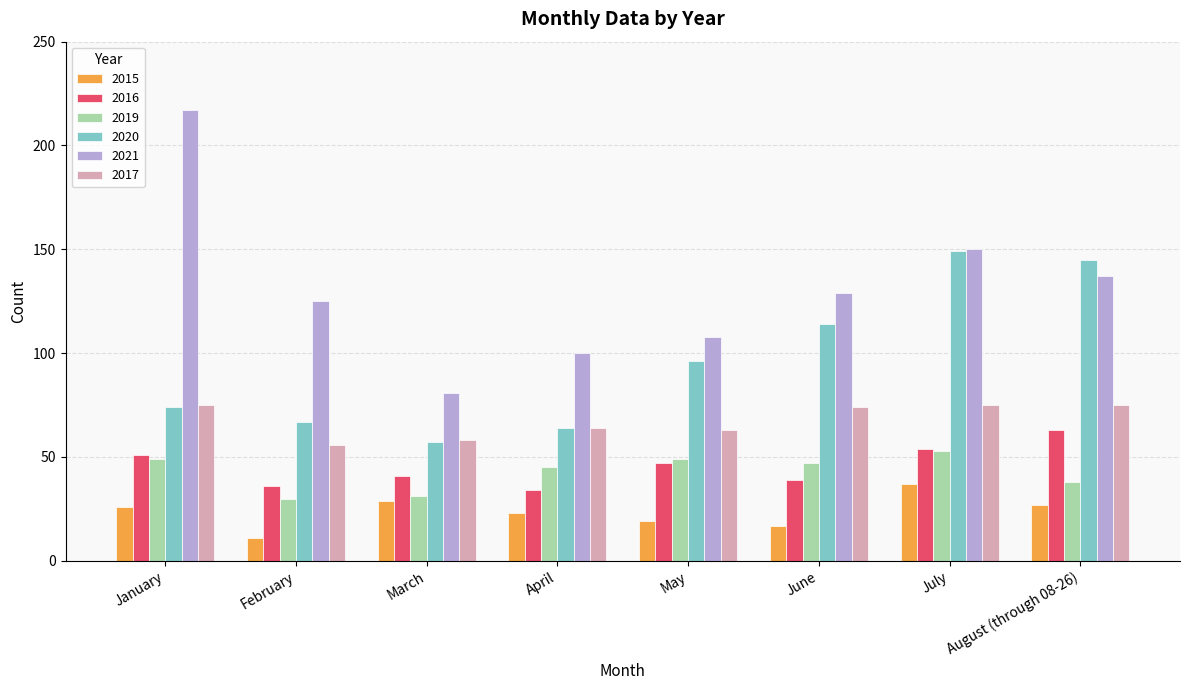

At which category does the chart reach its minimum across all series?

February